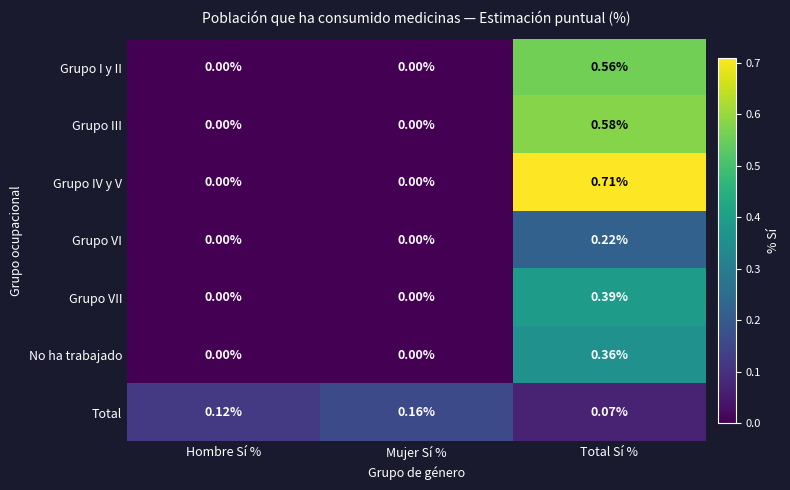

At which category is the sum across all series the highest?

Total Sí %